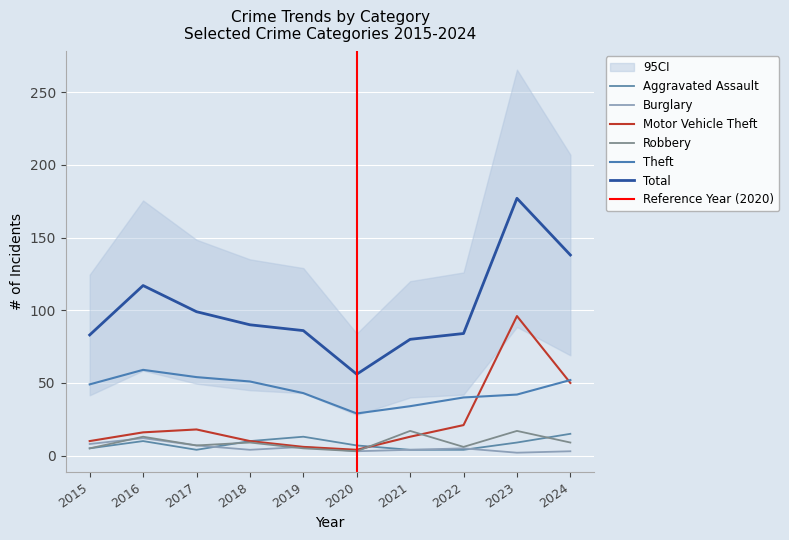

Which series changed the most between 2016 and 2023?

Motor Vehicle Theft